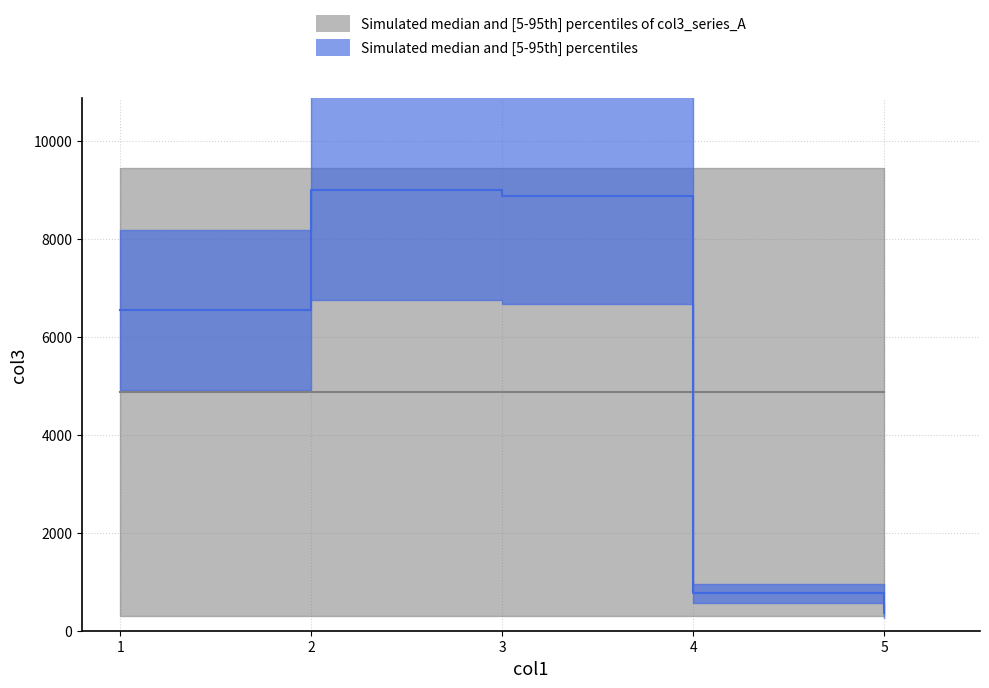

Is this an area chart (filled region under the line)?

No